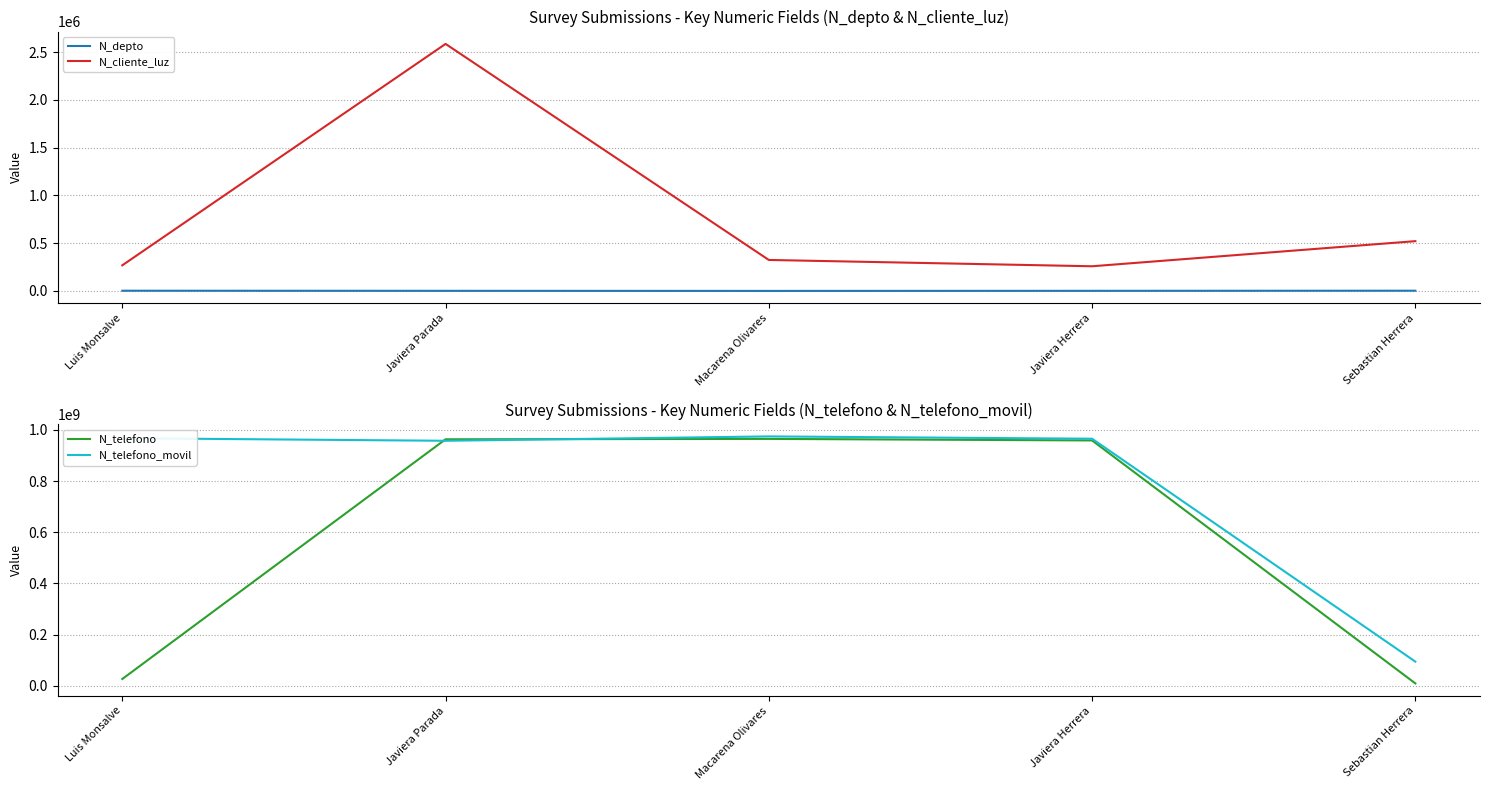

At which category does N_telefono reach its first local peak?

Macarena Olivares